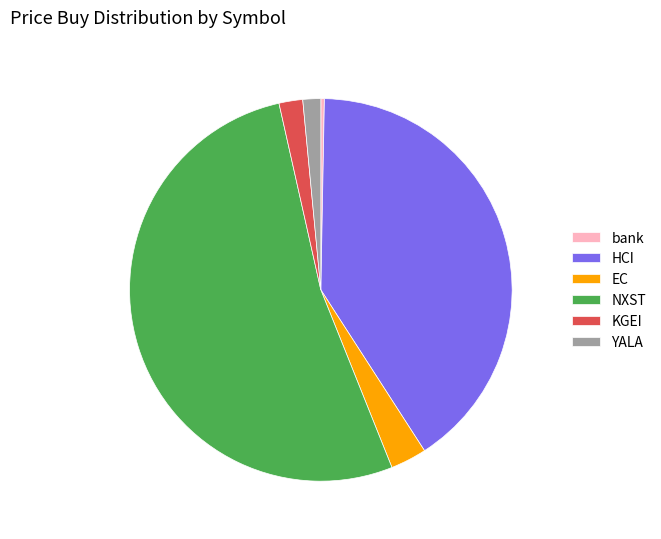

True or false: NXST accounts for 61% of the total.

False